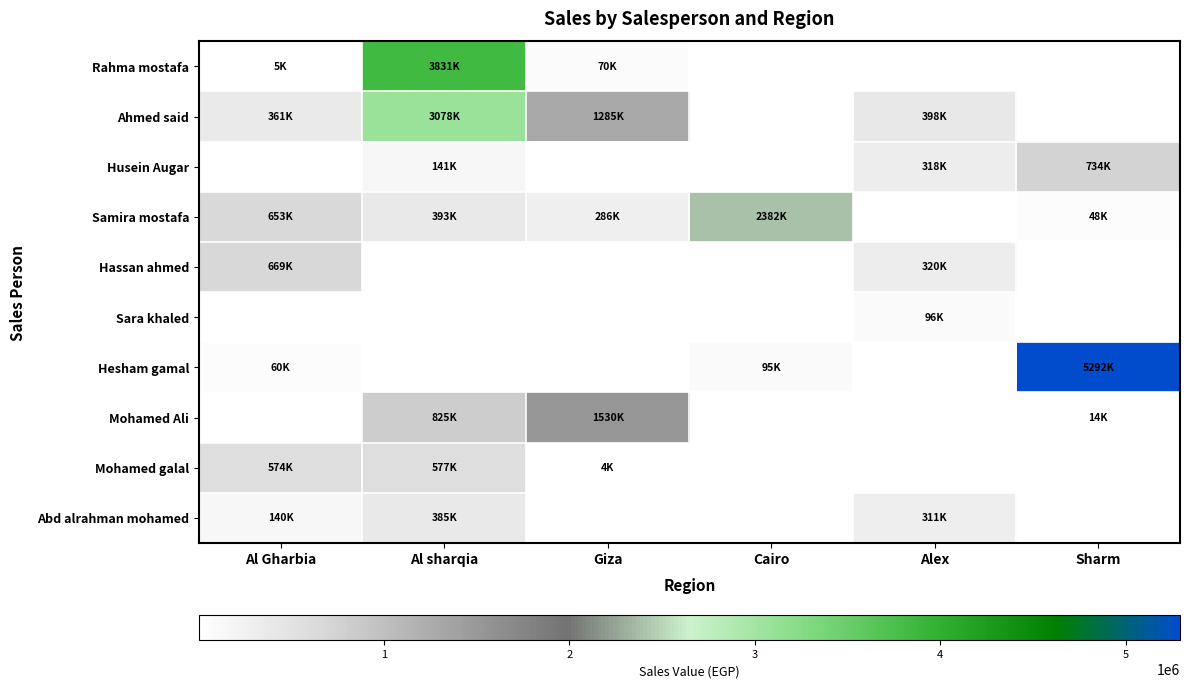

True or false: Hassan ahmed has a value of 669291.0 at Al Gharbia.

True